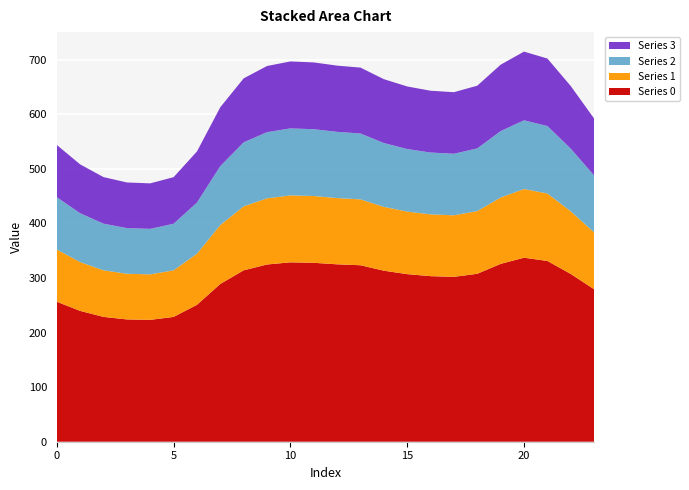

Reading left to right, transcribe all the data shown in this chart.

Series 0: 256.5	239.7	228.7	224.1	223.3	228.7	250.9	289.1	314.1	324.7	328.7	327.8	325.1	323.3	313.4	307.1	303.4	302.1	307.7	325.9	337.2	331.2	307.4	279.3
Series 1: 95.8	89.5	85.4	83.7	83.4	85.4	93.7	107.9	117.3	121.2	122.7	122.4	121.4	120.7	117.0	114.6	113.3	112.8	114.9	121.7	125.9	123.6	114.8	104.3
Series 2: 95.8	89.5	85.4	83.7	83.4	85.4	93.7	107.9	117.3	121.2	122.7	122.4	121.4	120.7	117.0	114.6	113.3	112.8	114.9	121.7	125.9	123.6	114.8	104.3
Series 3: 95.8	89.5	85.4	83.7	83.4	85.4	93.7	107.9	117.3	121.2	122.7	122.4	121.4	120.7	117.0	114.6	113.3	112.8	114.9	121.7	125.9	123.6	114.8	104.3